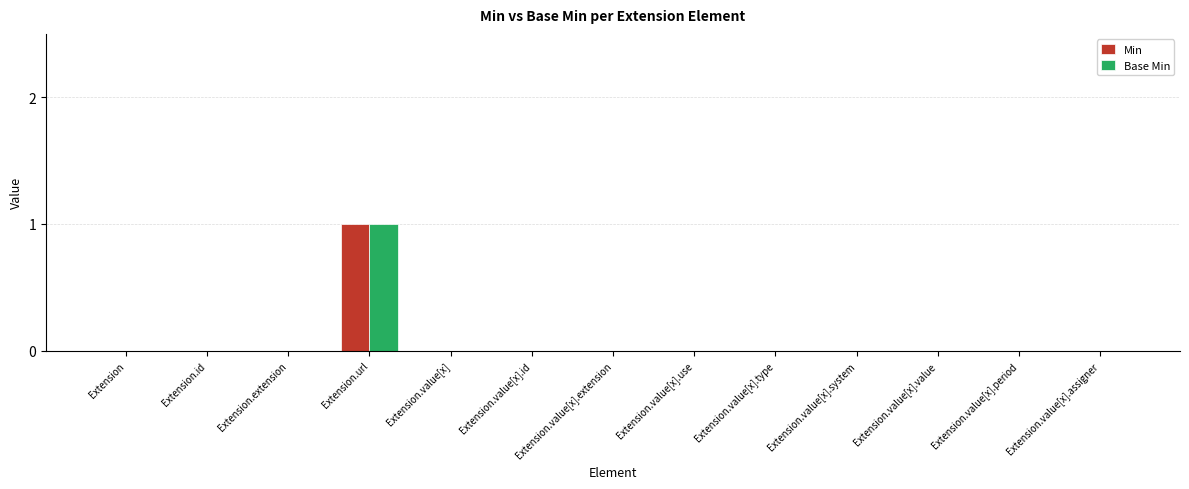

What are all the series names shown in the legend?

Min, Base Min